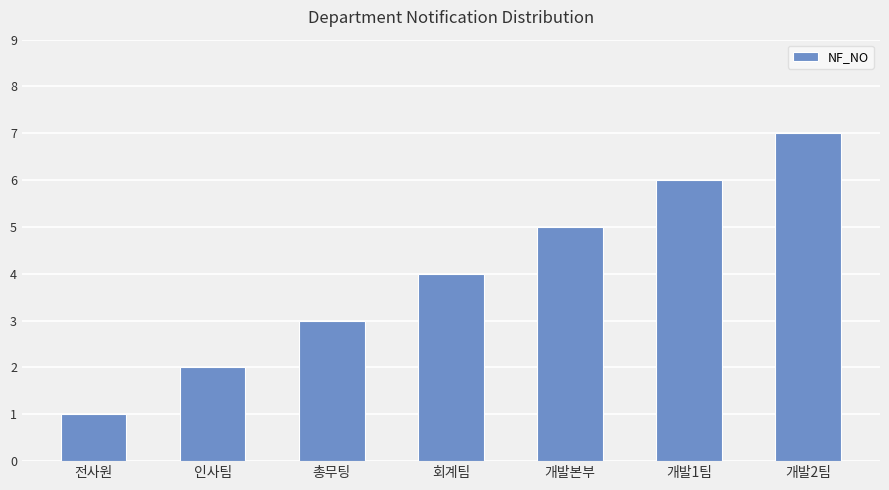

The chart shows a value of 8 at 개발1팀. True or false?

False